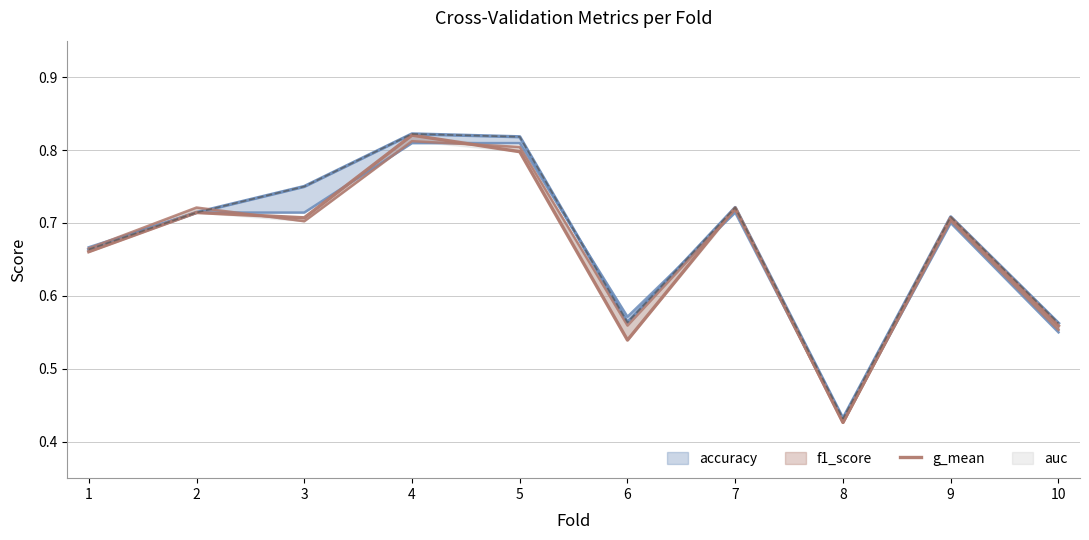

Which label corresponds to the largest value in the chart?

4